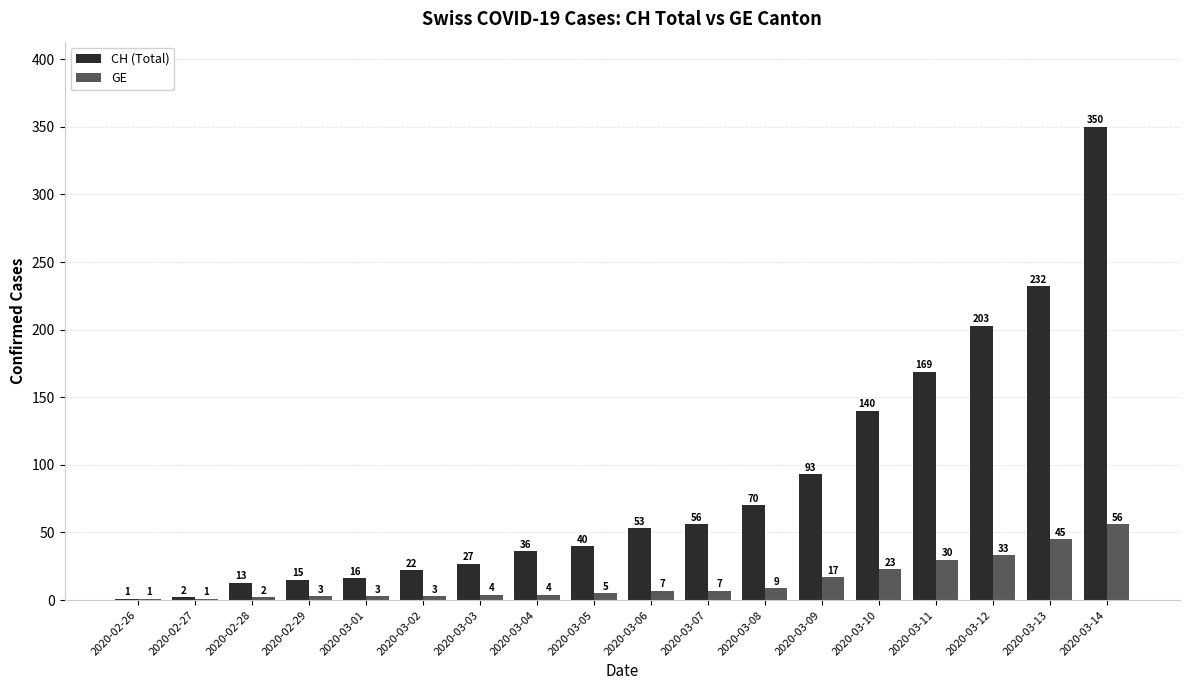

Are the bars horizontal?

No